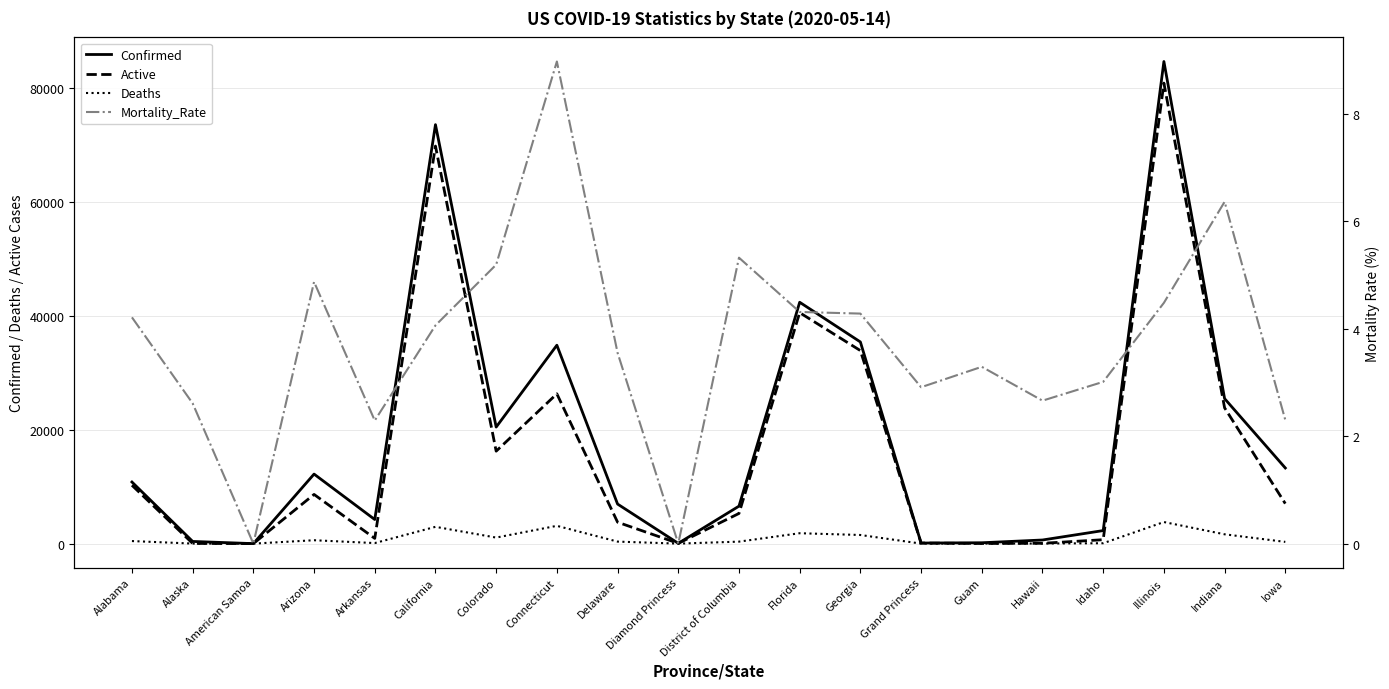

Is the value of Confirmed at Hawaii greater than the value of Mortality_Rate at Indiana?

Yes